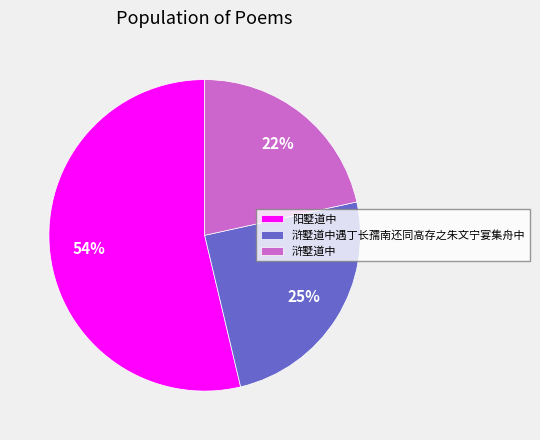

The 阳墅道中 slice represents 54% of the pie. True or false?

True